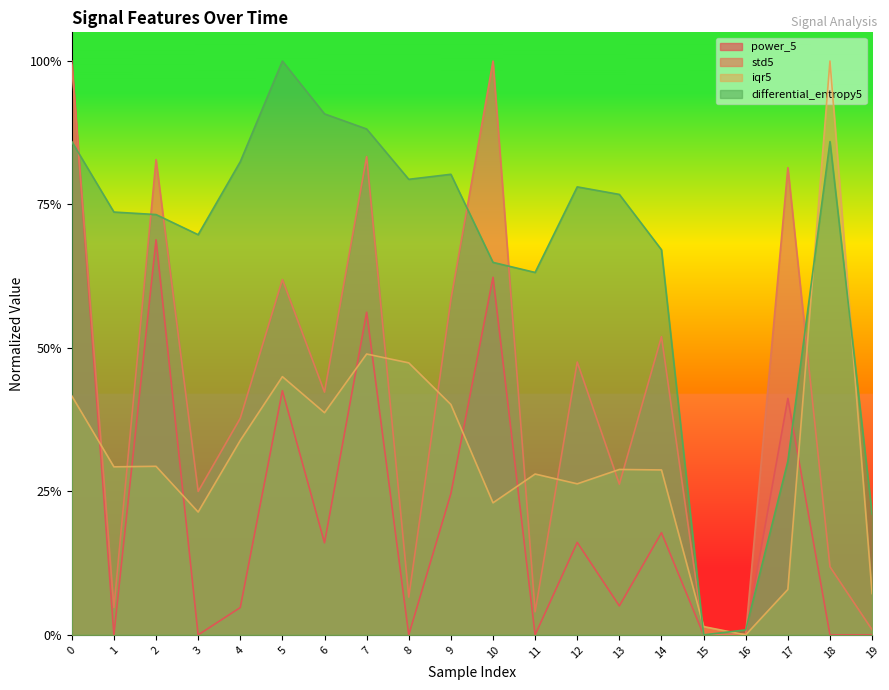

At which category does power_5 reach its first local peak?

2